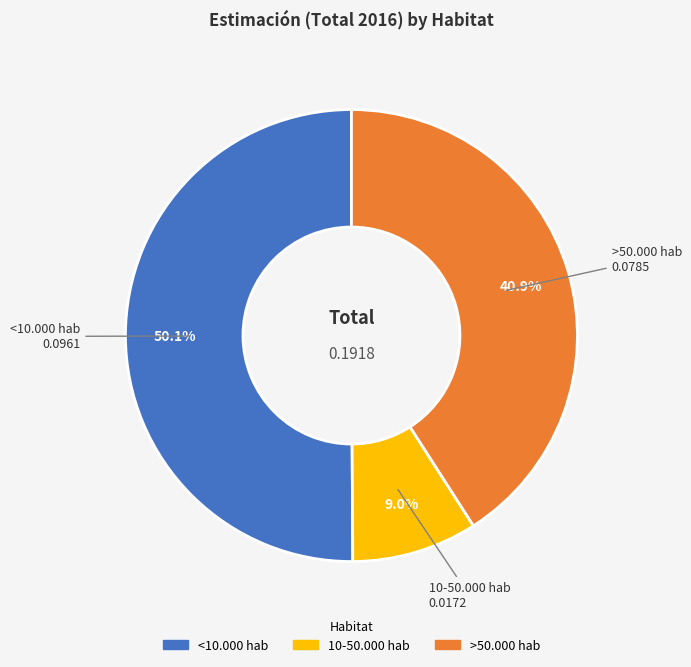

What is the total percentage of >50.000 hab and 10-50.000 hab?

49.9%